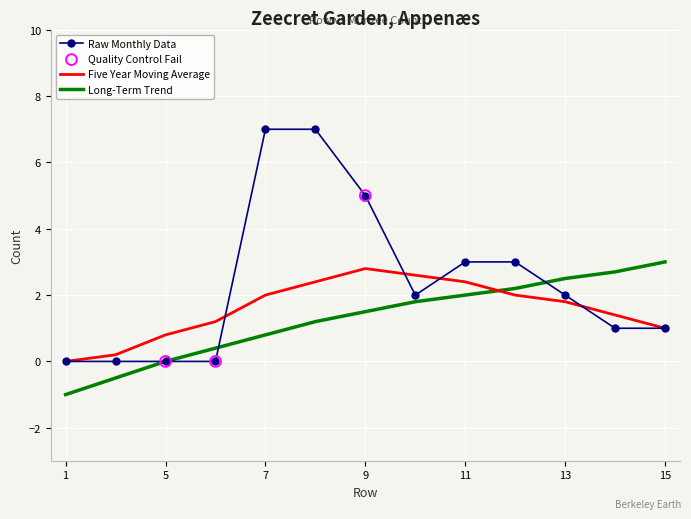

Which series has the largest range (max minus min)?

Raw Monthly Data